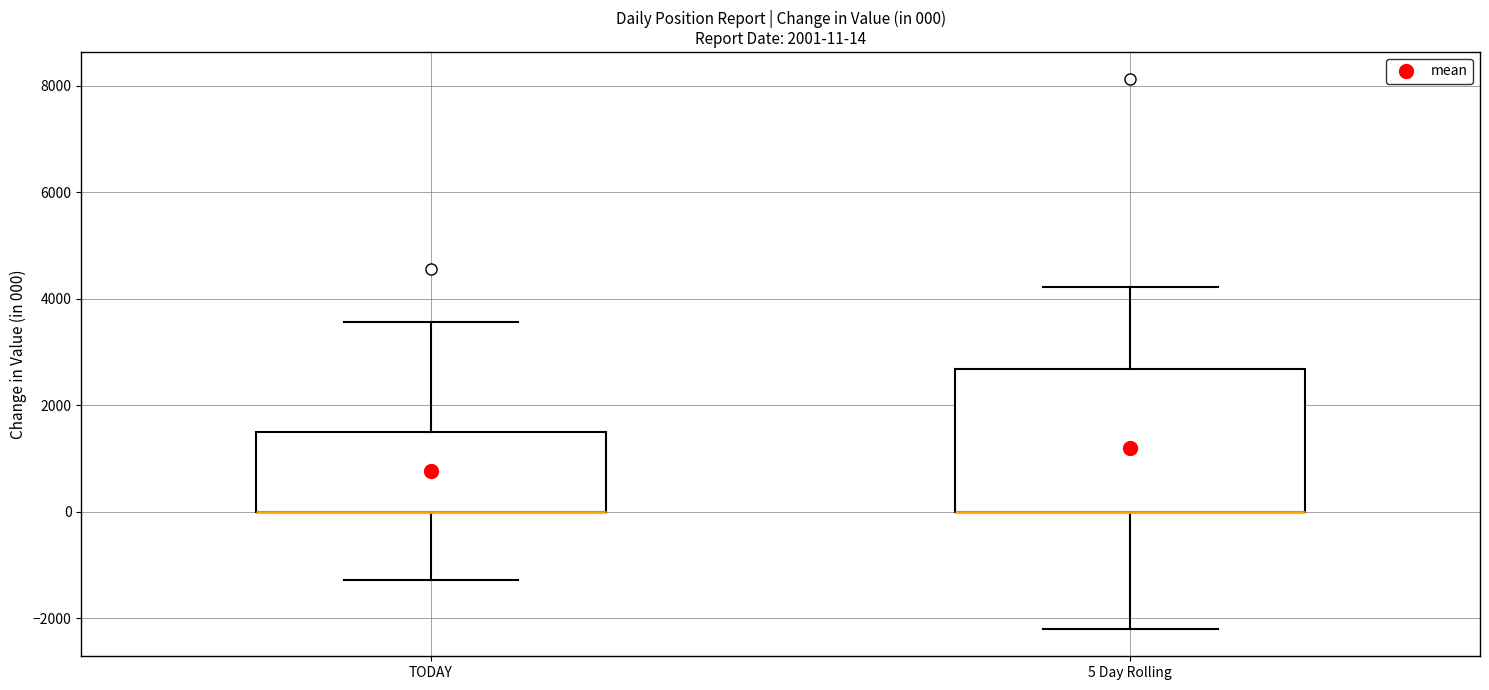

Comparing the boxes themselves (not the whiskers), which one is the tallest?

5 Day Rolling